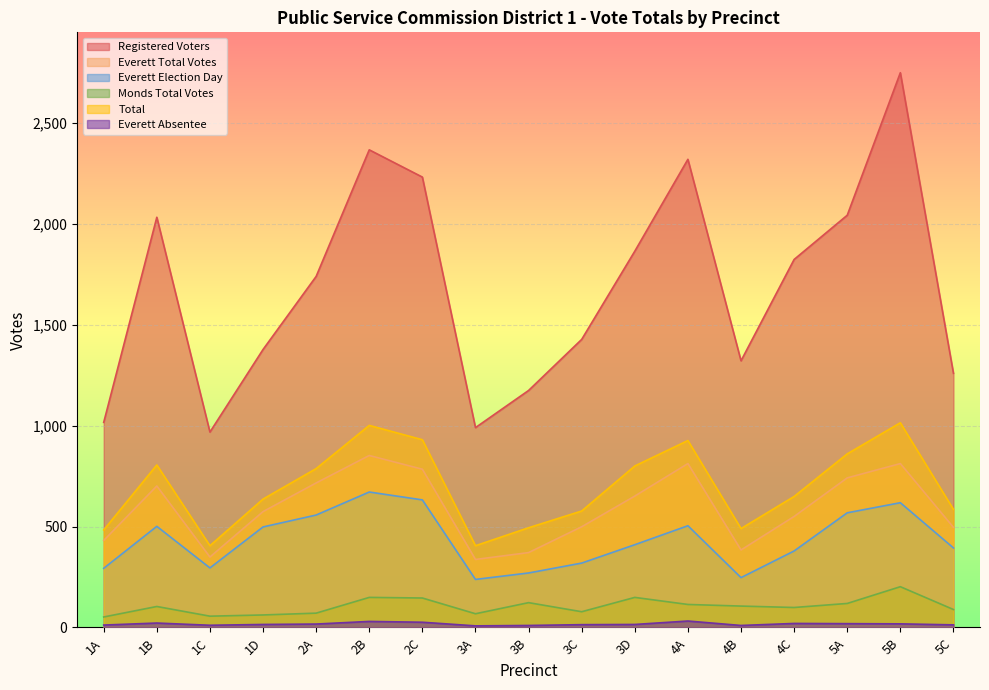

What is the difference between the highest and lowest values at 3D?

1849